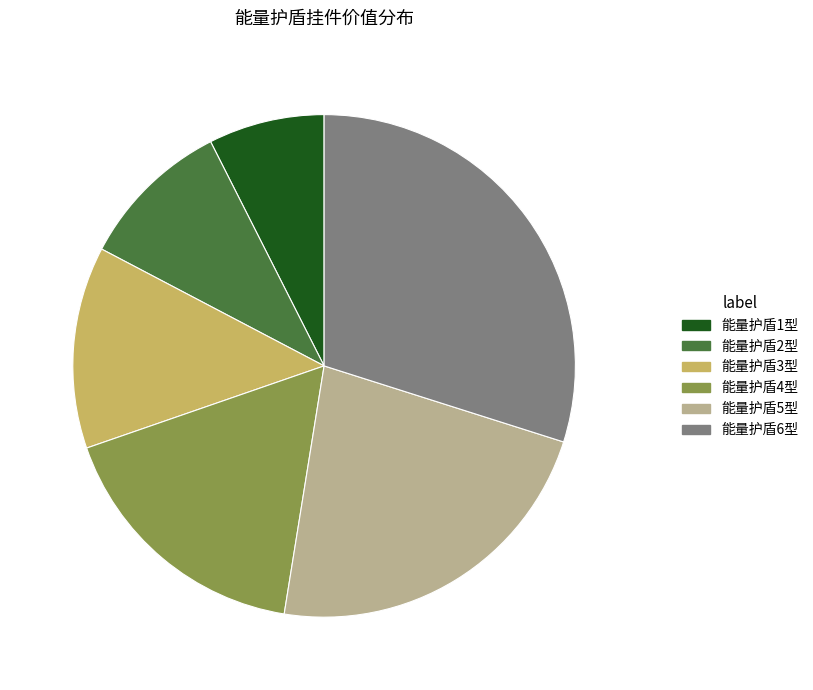

Combined, do 能量护盾5型 and 能量护盾3型 account for over 50%?

No